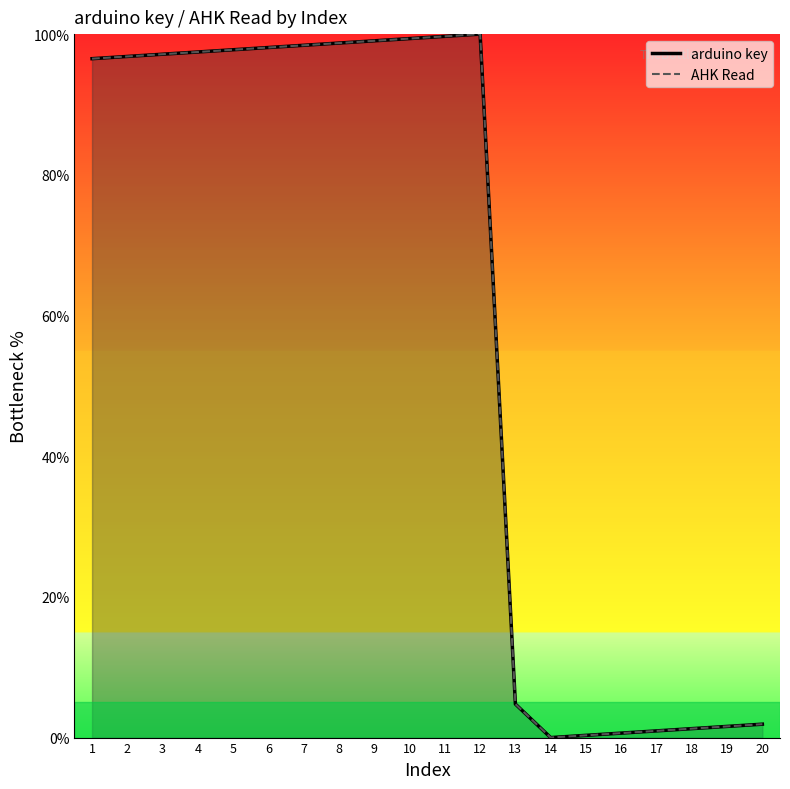

Which series has the largest range (max minus min)?

arduino key